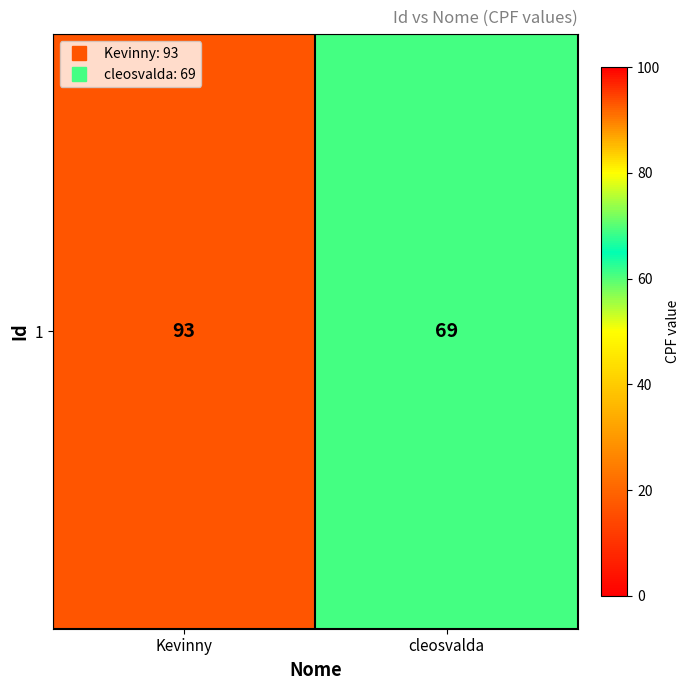

Reading right to left, extract all data points from this chart.

69	93